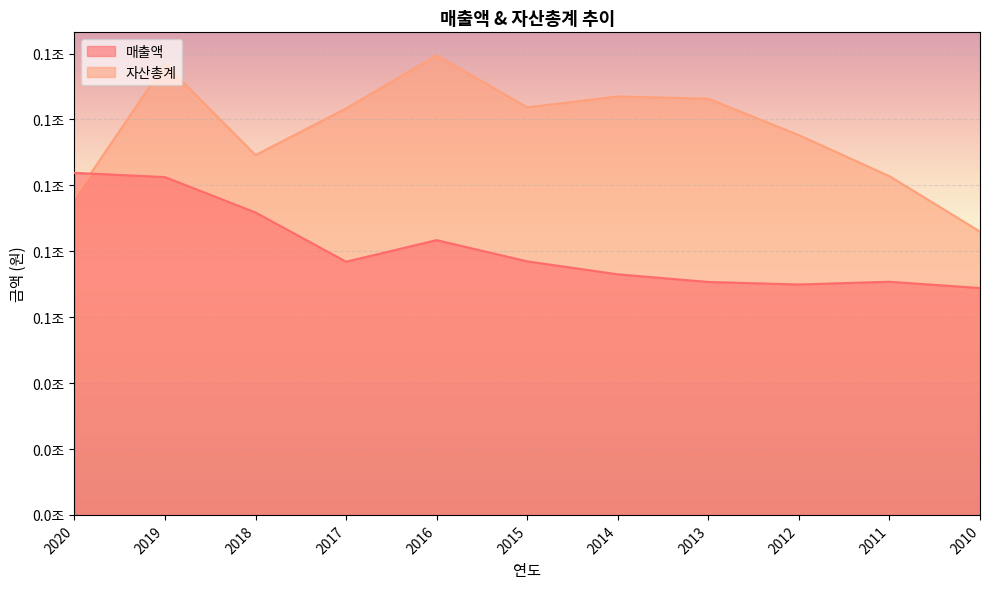

Is it true that 매출액 equals 123949768162 at 2017?

False